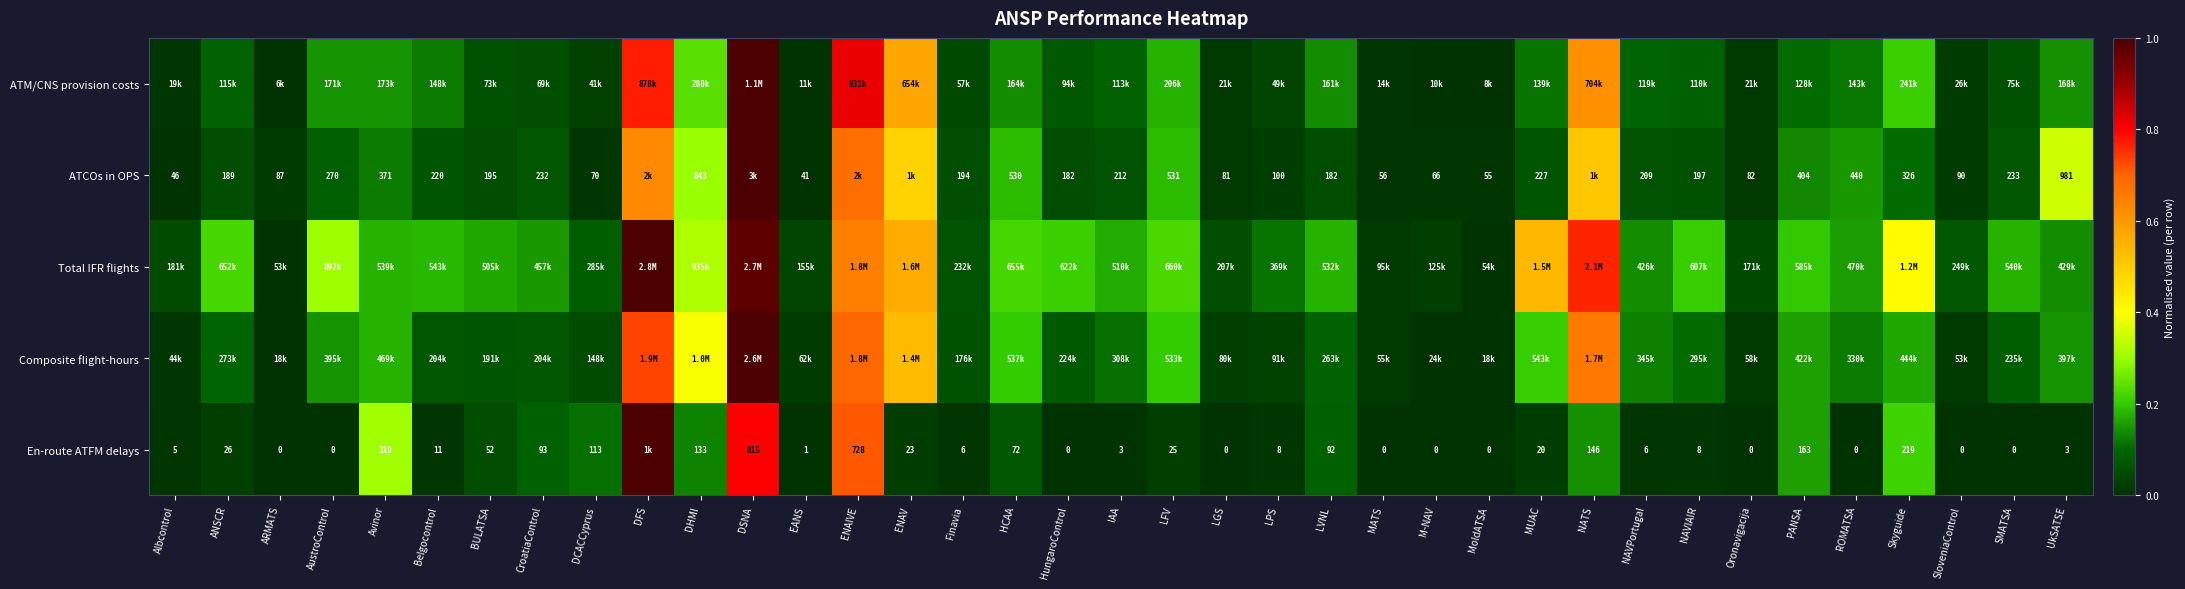

At which category does the chart reach its minimum across all series?

ARMATS